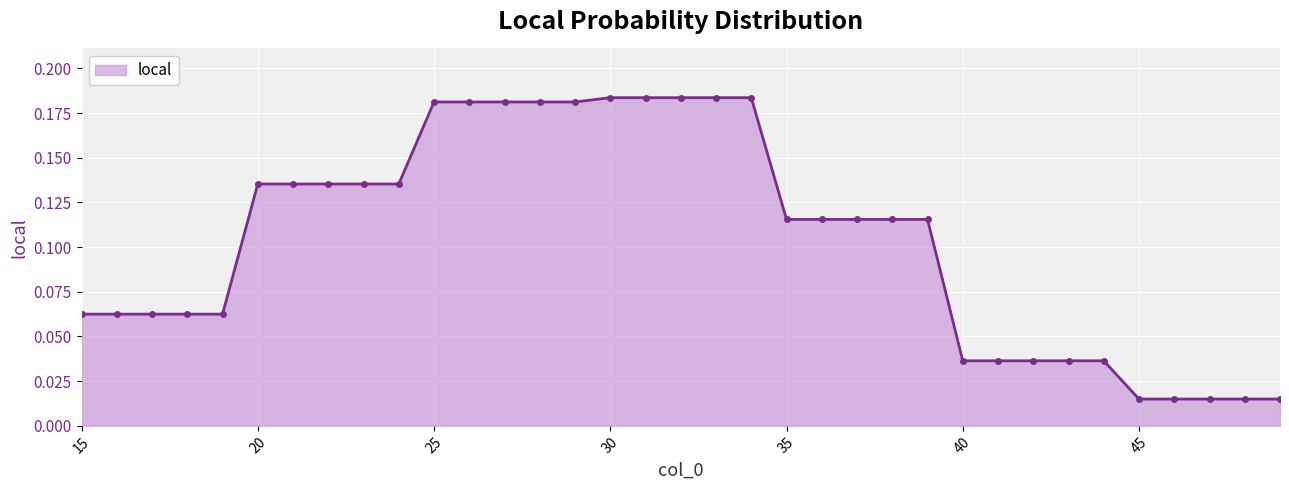

What is the sum of all values?

3.6